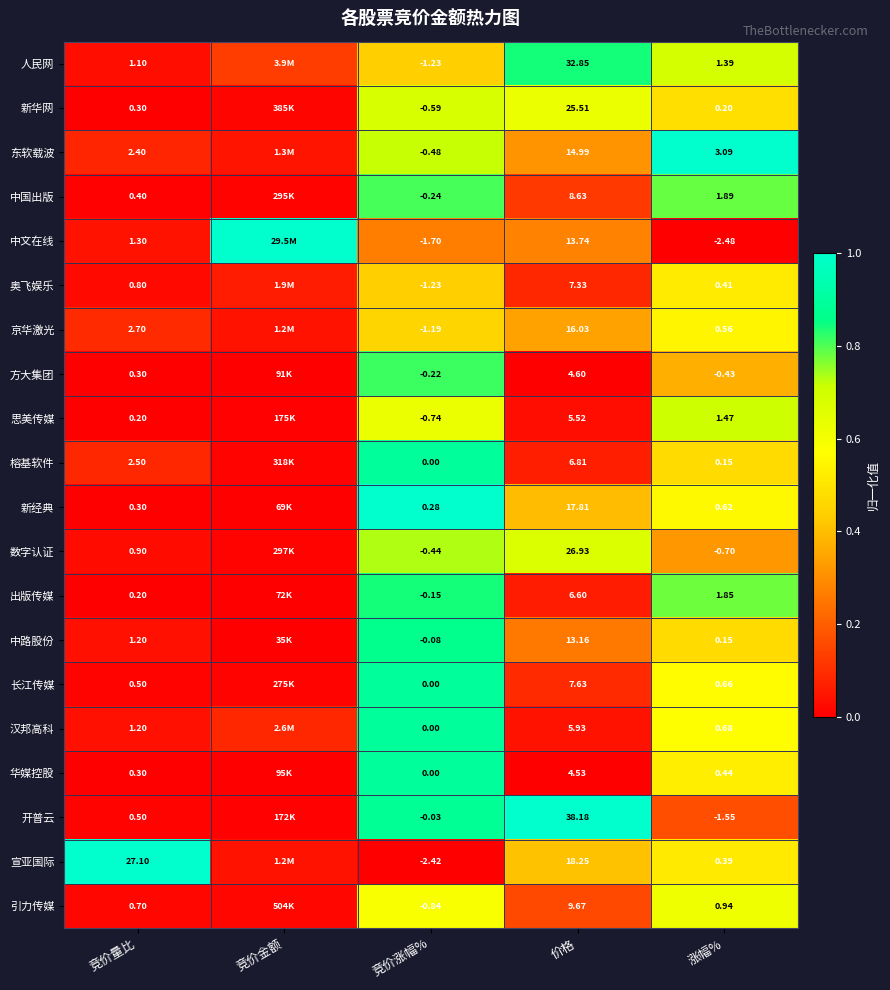

Which series changed the most between 竞价量比 and 涨幅%?

宣亚国际